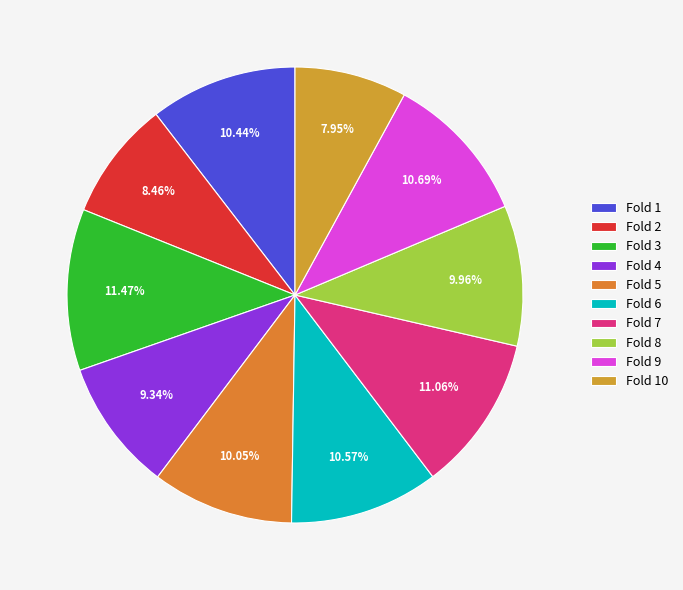

Do Fold 6 and Fold 2 together represent more than half of the pie?

No